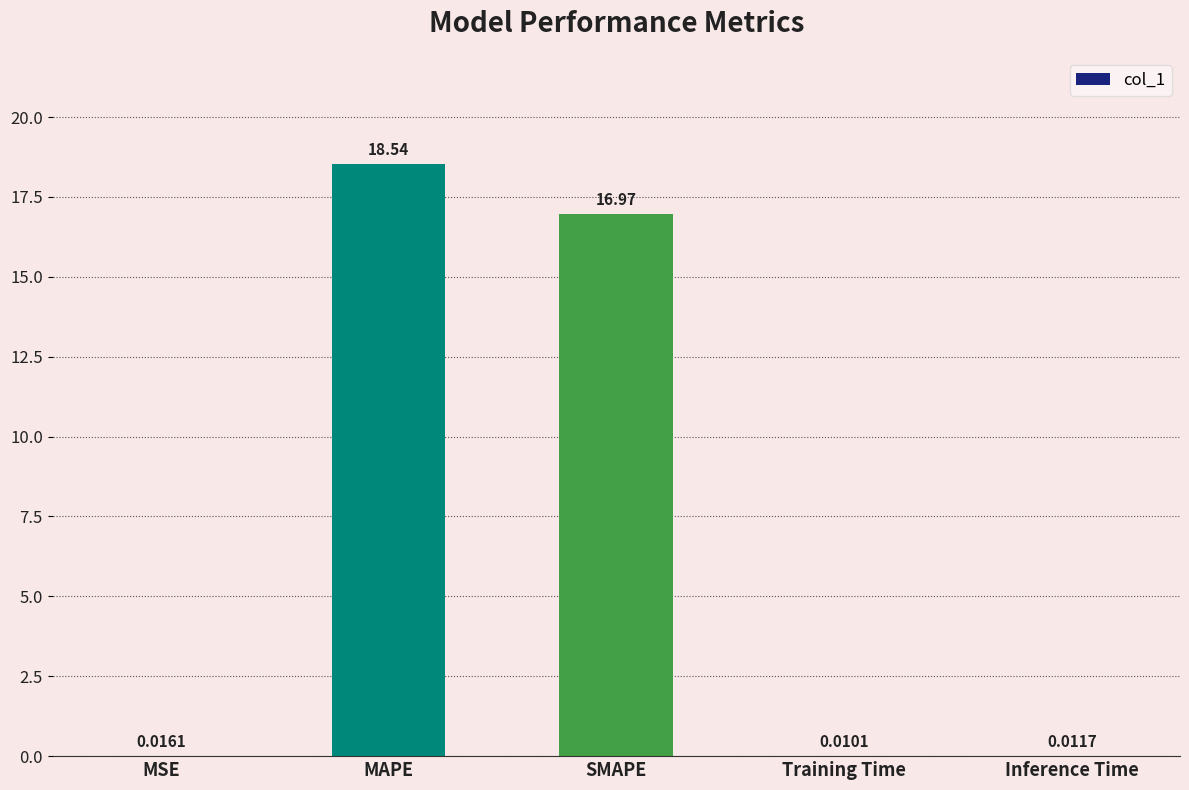

What is the ratio of the value at MAPE to the value at SMAPE?

1.1